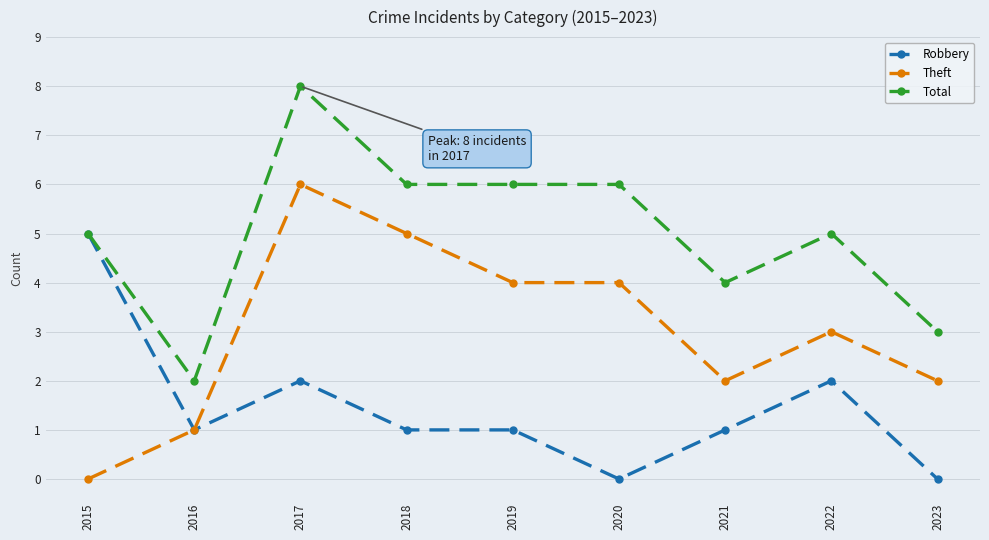

True or false: Theft has more than 1 interior local peaks.

True